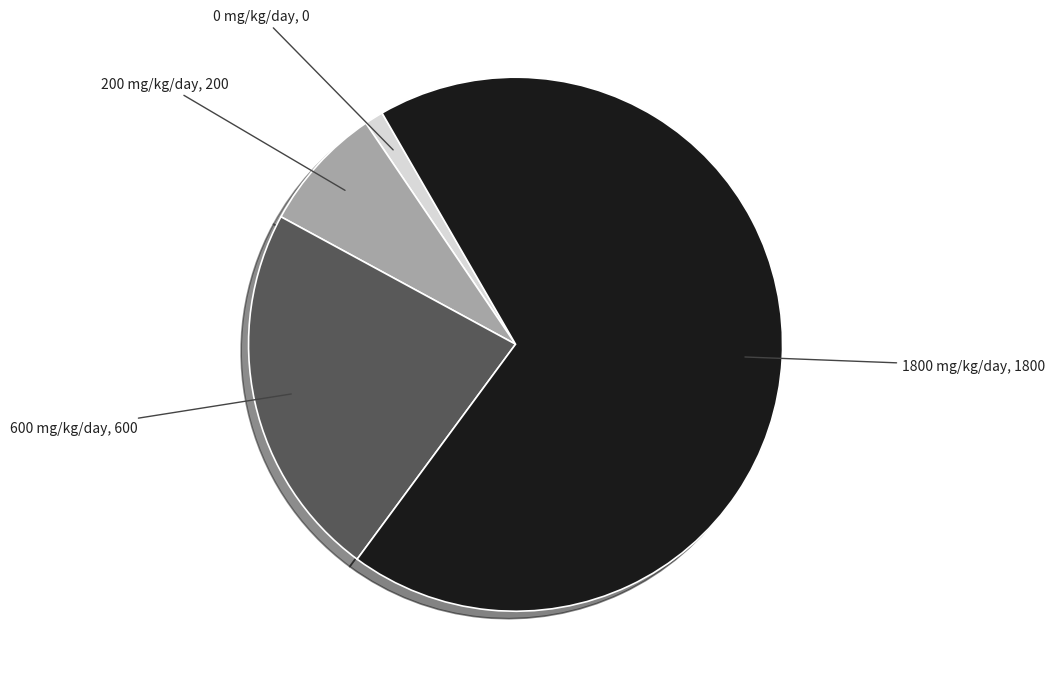

Is there a majority slice in this chart?

Yes